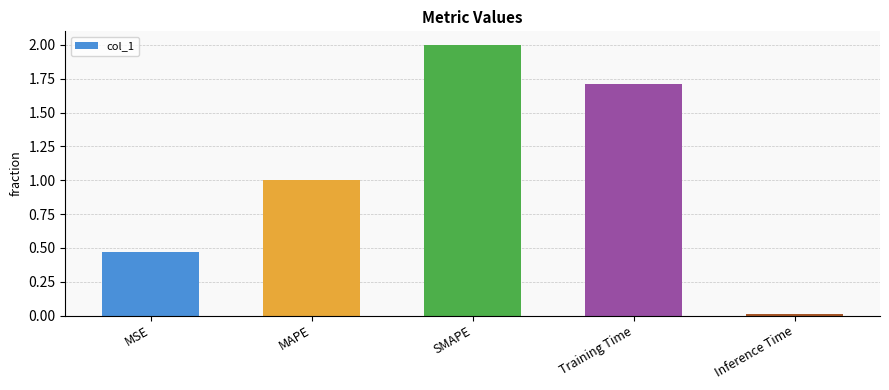

Which label corresponds to the smallest value in the chart?

Inference Time